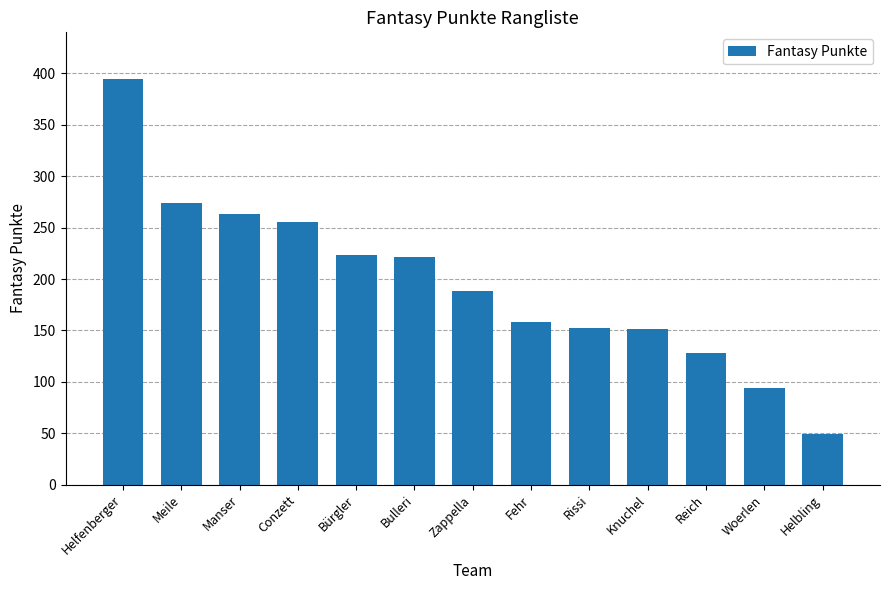

Is it true that the value at Helfenberger is 395?

True